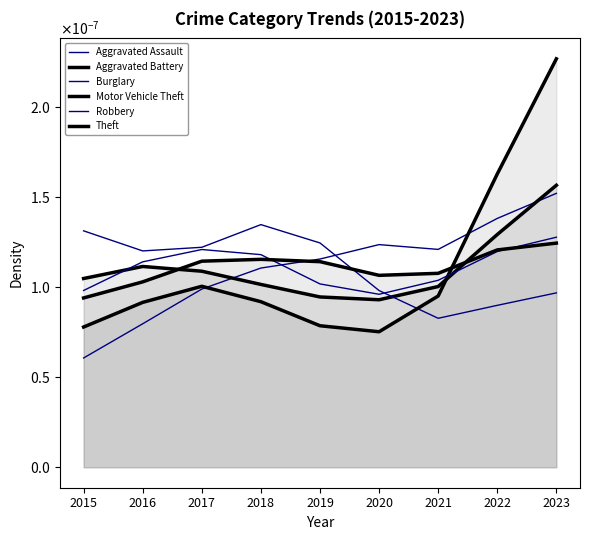

Count the number of data series in this chart.

6